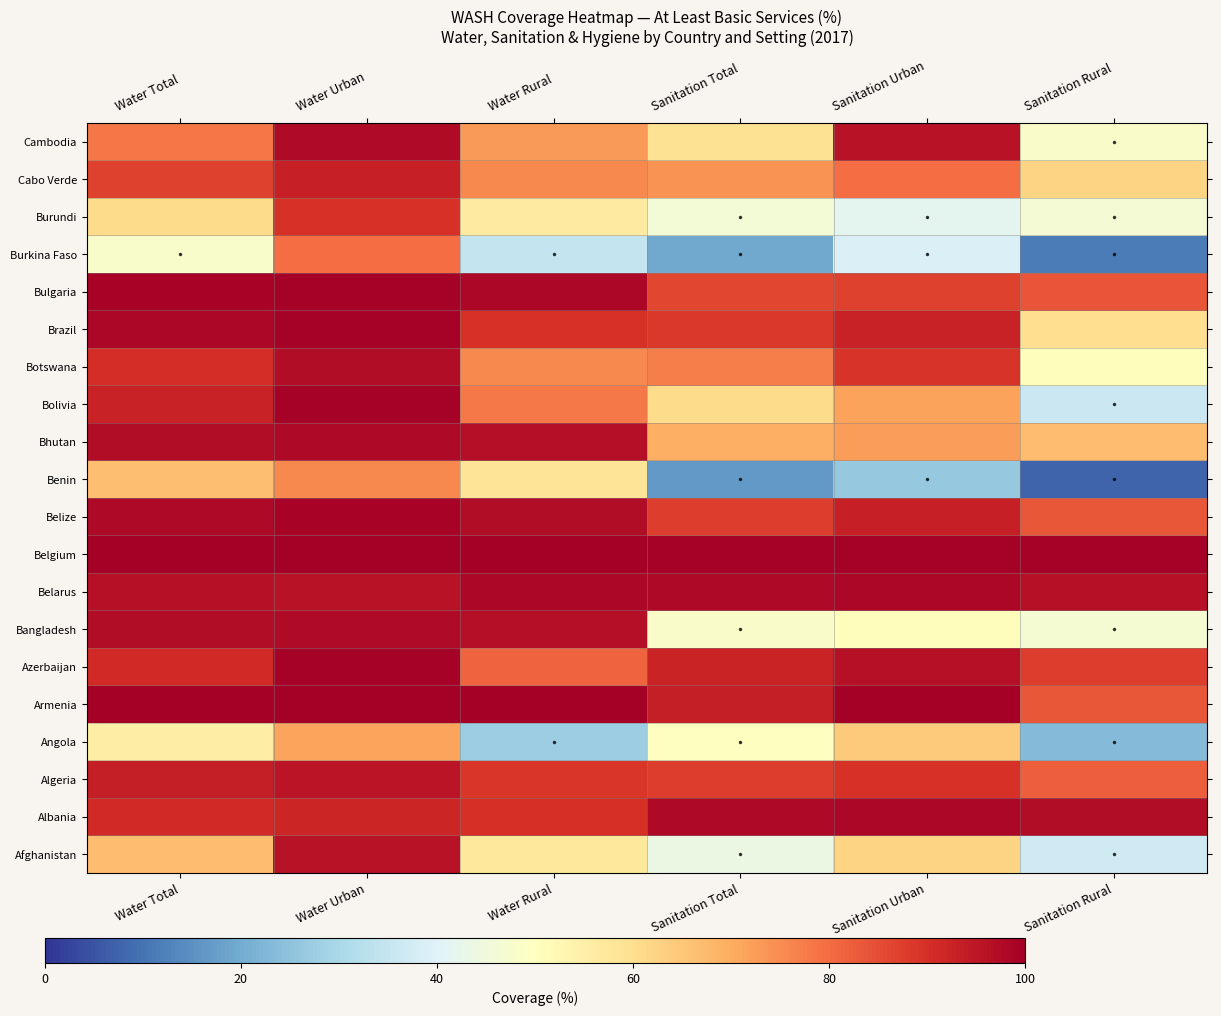

Reading right to left, transcribe all the data shown in this chart.

Afghanistan: Sanitation Rural=37.0	Sanitation Urban=62.3	Sanitation Total=43.4	Water Rural=57.3	Water Urban=95.9	Water Total=67.1
Albania: Sanitation Rural=96.9	Sanitation Urban=98.3	Sanitation Total=97.7	Water Rural=89.9	Water Urban=91.8	Water Total=91.0
Algeria: Sanitation Rural=82.2	Sanitation Urban=89.7	Sanitation Total=87.6	Water Rural=88.7	Water Urban=95.4	Water Total=93.6
Angola: Sanitation Rural=23.2	Sanitation Urban=64.3	Sanitation Total=49.9	Water Rural=27.4	Water Urban=71.2	Water Total=55.8
Armenia: Sanitation Rural=83.2	Sanitation Urban=99.7	Sanitation Total=93.6	Water Rural=100.0	Water Urban=99.9	Water Total=99.9
Azerbaijan: Sanitation Rural=87.6	Sanitation Urban=96.4	Sanitation Total=92.5	Water Rural=81.6	Water Urban=99.3	Water Total=91.4
Bangladesh: Sanitation Rural=46.9	Sanitation Urban=50.7	Sanitation Total=48.2	Water Rural=96.8	Water Urban=97.5	Water Total=97.0
Belarus: Sanitation Rural=96.3	Sanitation Urban=98.2	Sanitation Total=97.8	Water Rural=98.3	Water Urban=96.0	Water Total=96.5
Belgium: Sanitation Rural=99.5	Sanitation Urban=99.5	Sanitation Total=99.5	Water Rural=100.0	Water Urban=100.0	Water Total=100.0
Belize: Sanitation Rural=83.5	Sanitation Urban=93.1	Sanitation Total=87.9	Water Rural=97.2	Water Urban=98.9	Water Total=98.0
Benin: Sanitation Rural=7.6	Sanitation Urban=26.5	Sanitation Total=16.4	Water Rural=58.2	Water Urban=75.8	Water Total=66.4
Bhutan: Sanitation Rural=67.0	Sanitation Urban=72.6	Sanitation Total=69.2	Water Rural=96.7	Water Urban=98.0	Water Total=97.2
Bolivia: Sanitation Rural=36.1	Sanitation Urban=71.8	Sanitation Total=60.7	Water Rural=78.1	Water Urban=99.4	Water Total=92.8
Botswana: Sanitation Rural=50.6	Sanitation Urban=89.4	Sanitation Total=77.3	Water Rural=75.5	Water Urban=97.1	Water Total=90.3
Brazil: Sanitation Rural=60.1	Sanitation Urban=92.8	Sanitation Total=88.3	Water Rural=89.7	Water Urban=99.5	Water Total=98.2
Bulgaria: Sanitation Rural=83.7	Sanitation Urban=86.8	Sanitation Total=86.0	Water Rural=98.0	Water Urban=99.5	Water Total=99.1
Burkina Faso: Sanitation Rural=11.3	Sanitation Urban=39.4	Sanitation Total=19.4	Water Rural=35.0	Water Urban=79.9	Water Total=47.9
Burundi: Sanitation Rural=46.4	Sanitation Urban=41.7	Sanitation Total=45.8	Water Rural=56.6	Water Urban=89.8	Water Total=60.8
Cabo Verde: Sanitation Rural=62.4	Sanitation Urban=80.0	Sanitation Total=73.8	Water Rural=75.8	Water Urban=93.1	Water Total=87.1
Cambodia: Sanitation Rural=48.3	Sanitation Urban=95.8	Sanitation Total=59.2	Water Rural=72.9	Water Urban=97.3	Water Total=78.5